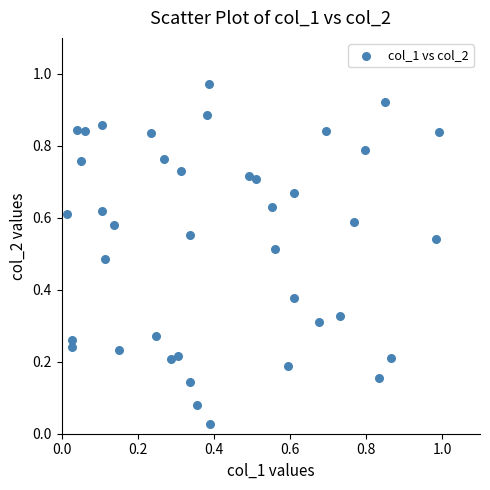

How many points are shown in the scatter plot?

40